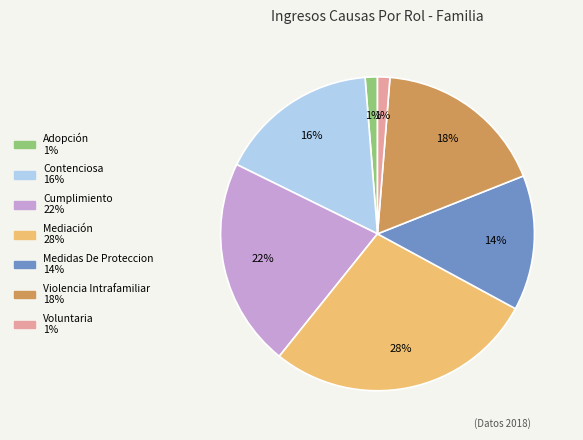

Between Contenciosa and Mediación, which is larger?

Mediación